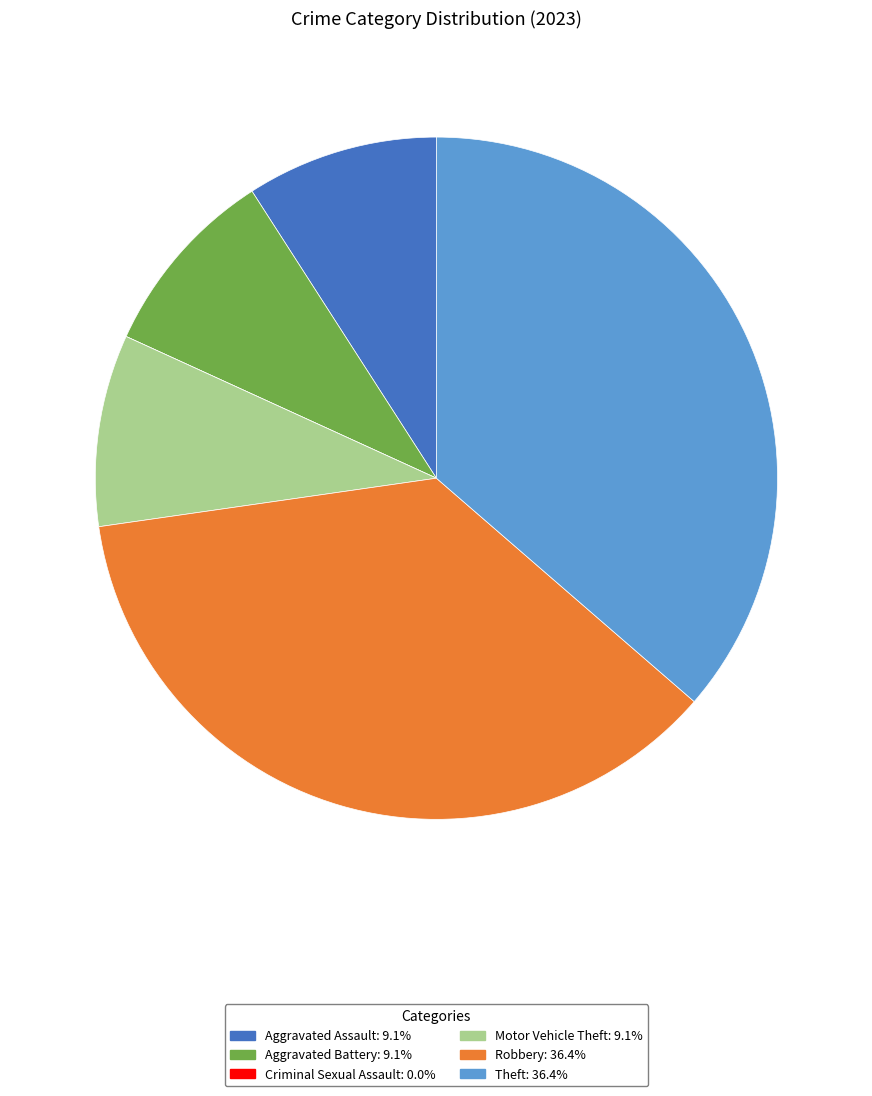

Between Aggravated Assault and Theft, which is larger?

Theft